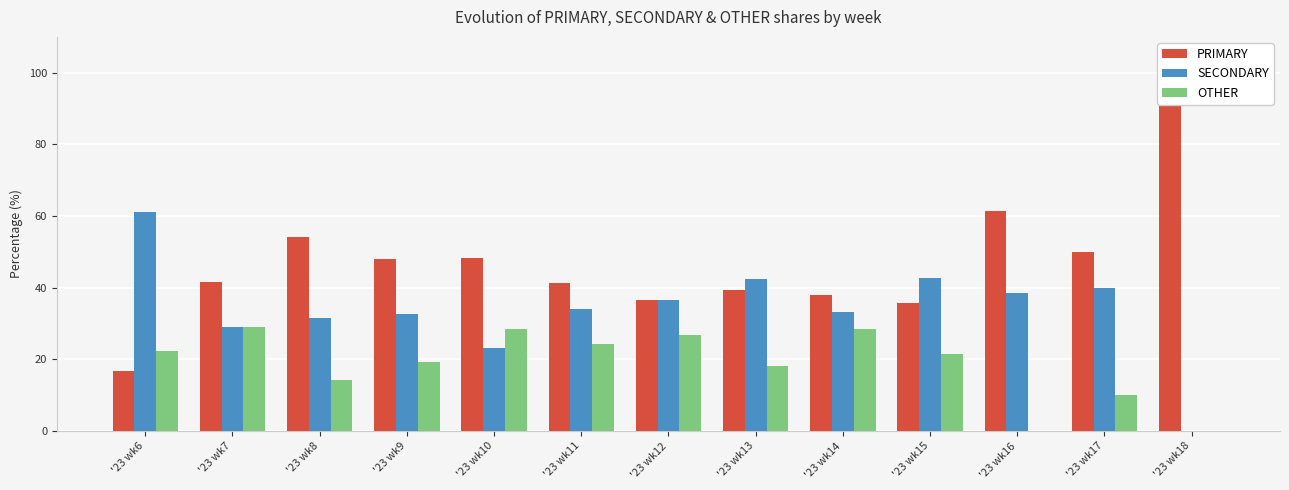

The PRIMARY series shows 9.2 at '23 wk12. True or false?

False